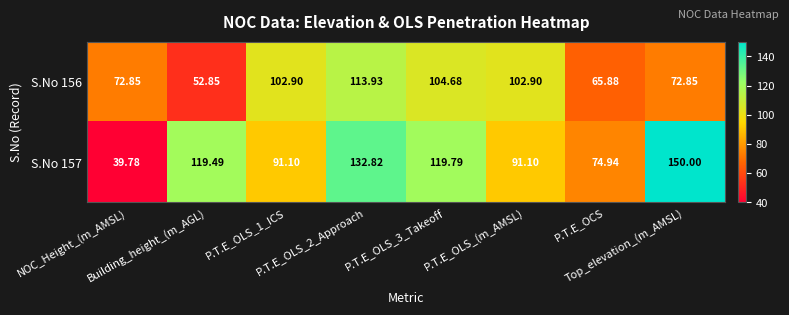

Which series has the widest spread of values?

S.No 157